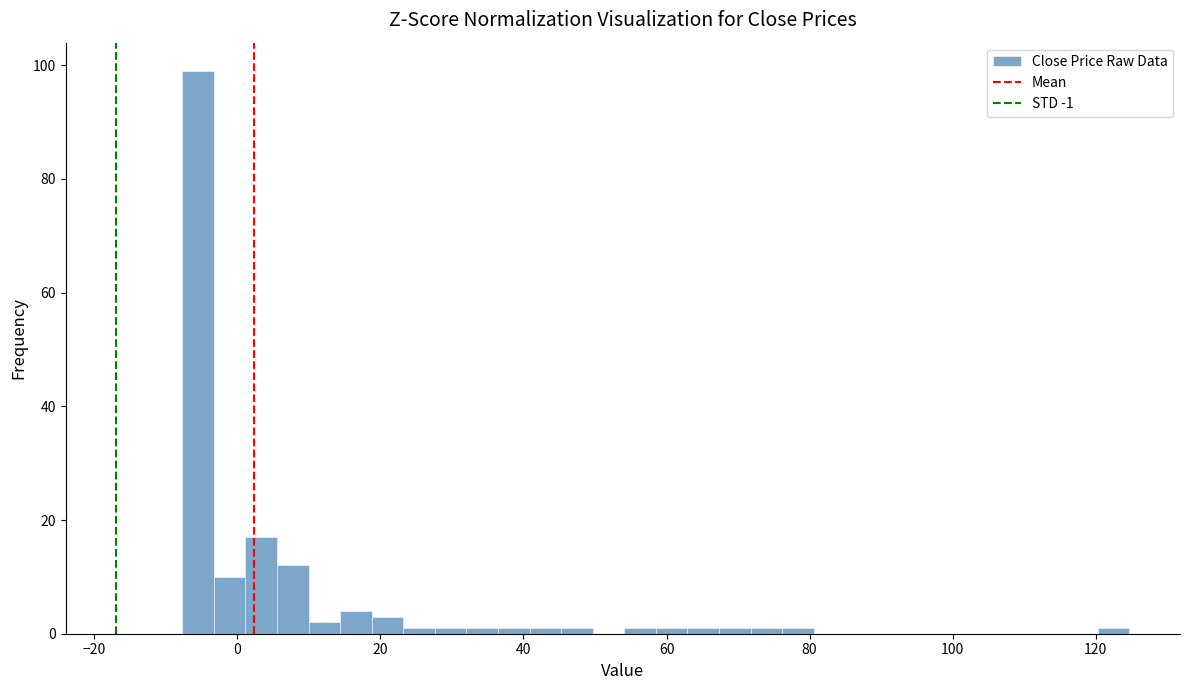

Read against the x-axis, roughly where is the centre of the tallest bar?

-6